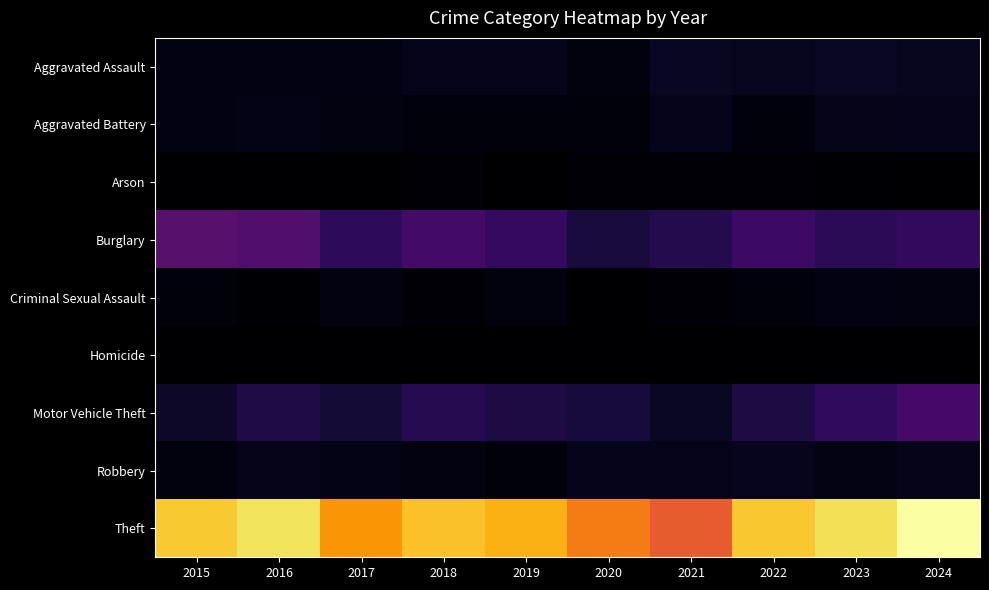

How many categories are shown in the chart?

10